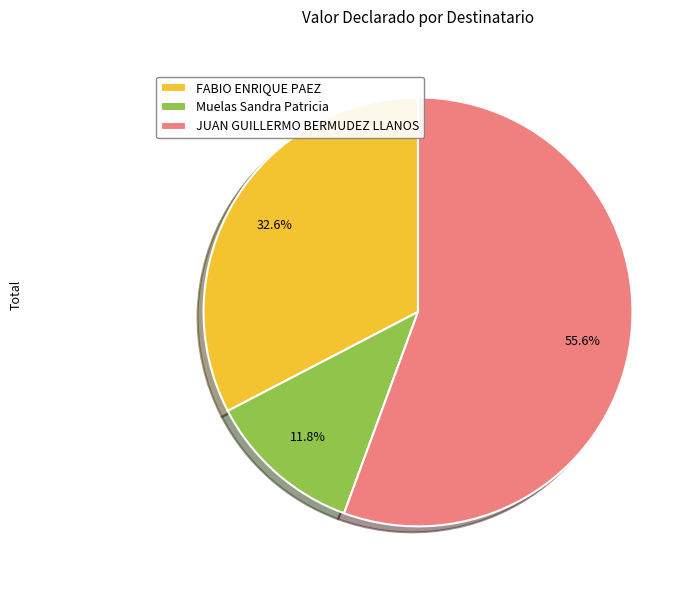

Count the number of slices in the pie.

3